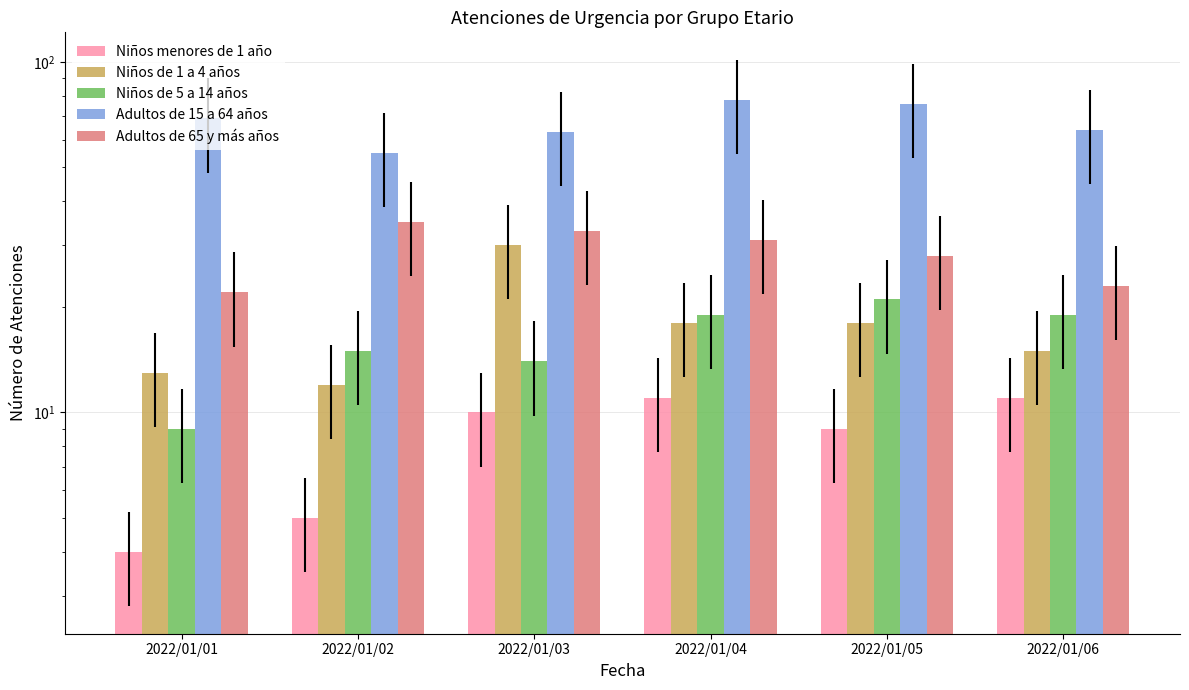

How many distinct data groups are displayed?

5